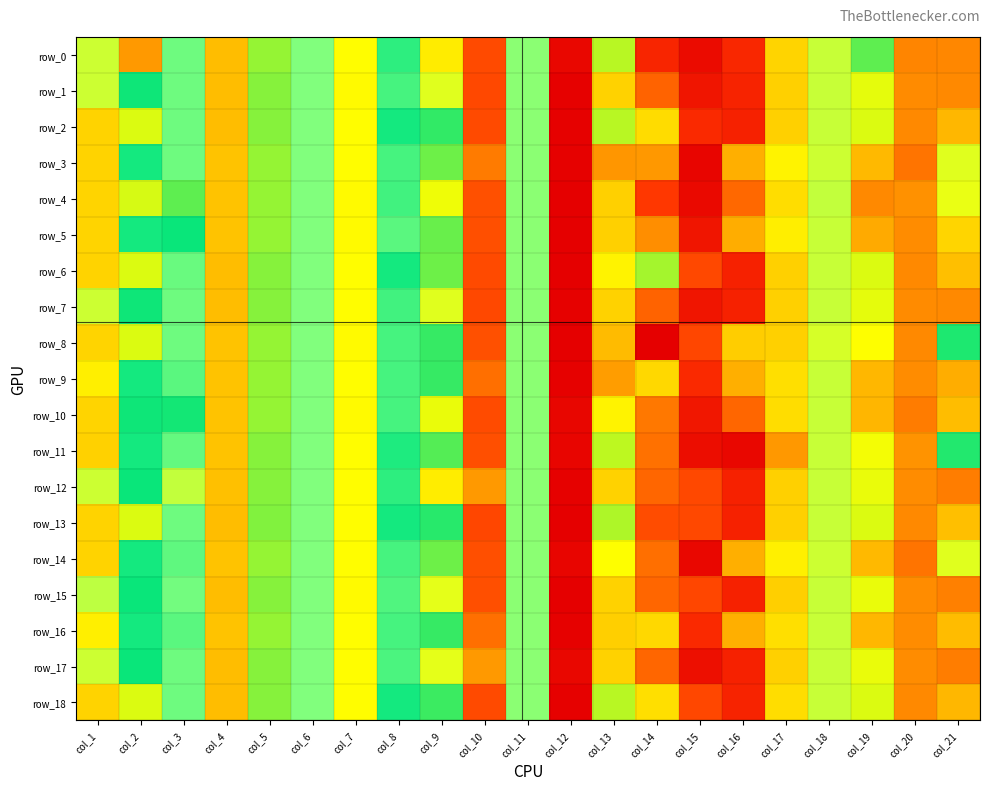

At which label is row_8 closest to -5?

col_1